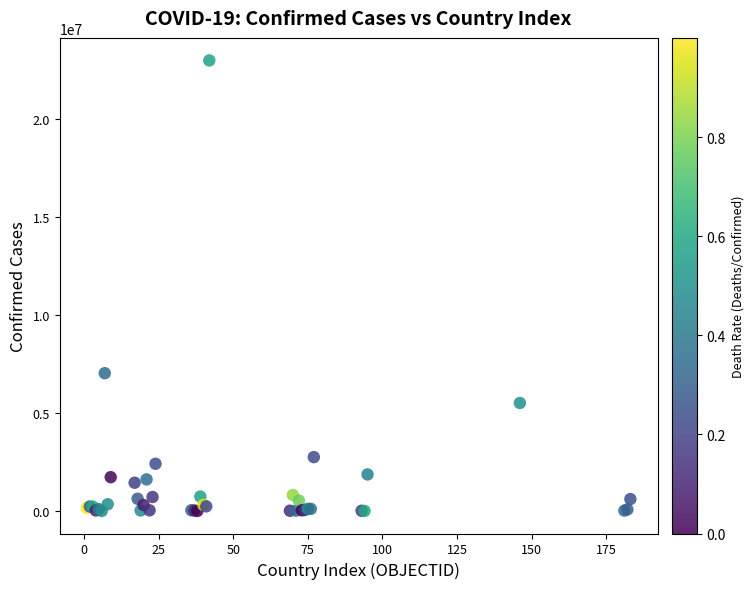

What Y value in the scatter plot is closest to 11492377?

7029624